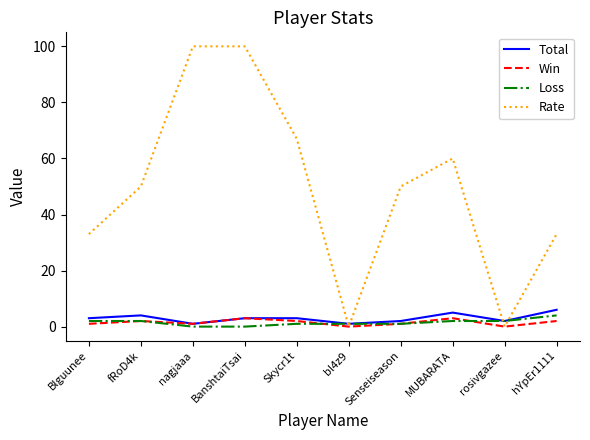

What is the maximum value shown in the chart?

100